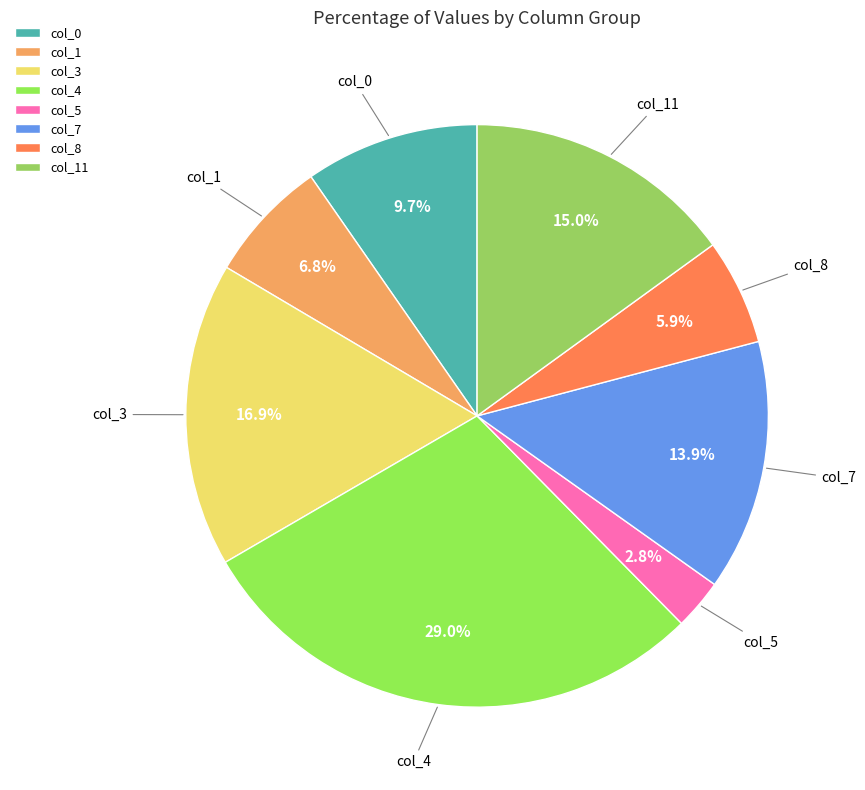

Which has a higher value, col_11 or col_3?

col_3